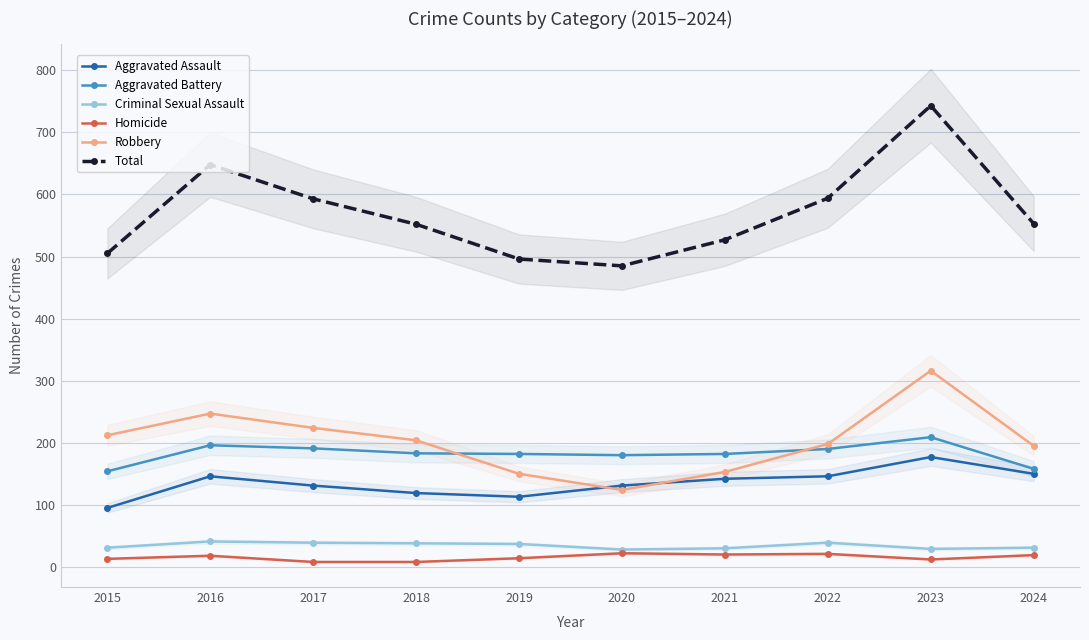

True or false: Homicide and Total intersect in this chart.

False